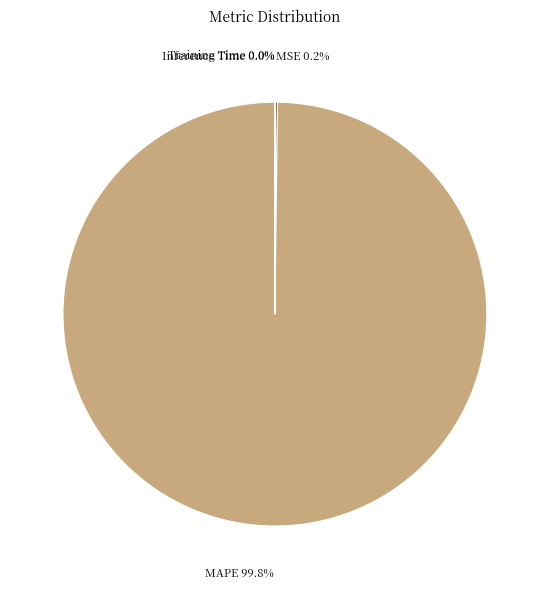

Is there a majority slice in this chart?

Yes